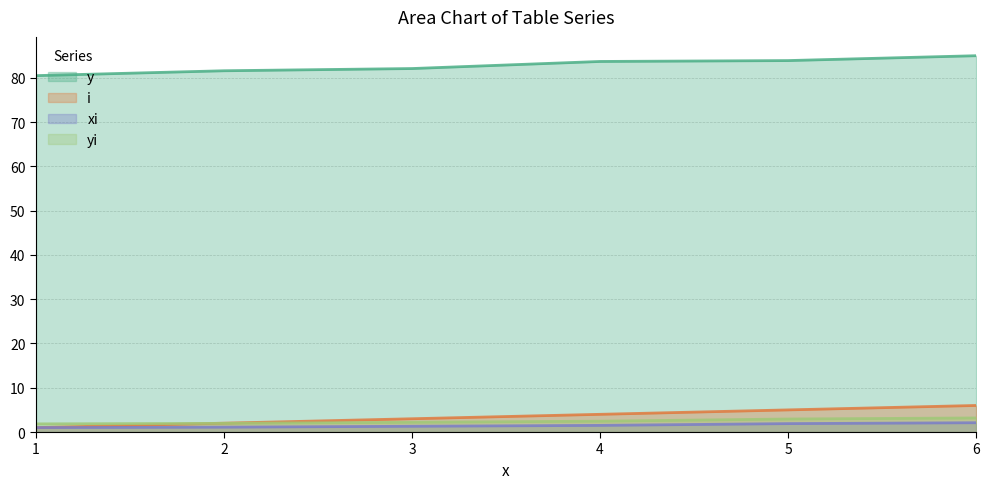

Reading right to left, transcribe all the data shown in this chart.

y: 6=85.0	5=83.9	4=83.7	3=82.1	2=81.6	1=80.5
i: 6=6.0	5=5.0	4=4.0	3=3.0	2=2.0	1=1.0
xi: 6=2.1	5=1.9	4=1.5	3=1.3	2=1.1	1=1.0
yi: 6=3.2	5=2.9	4=2.5	3=2.2	2=2.0	1=1.8